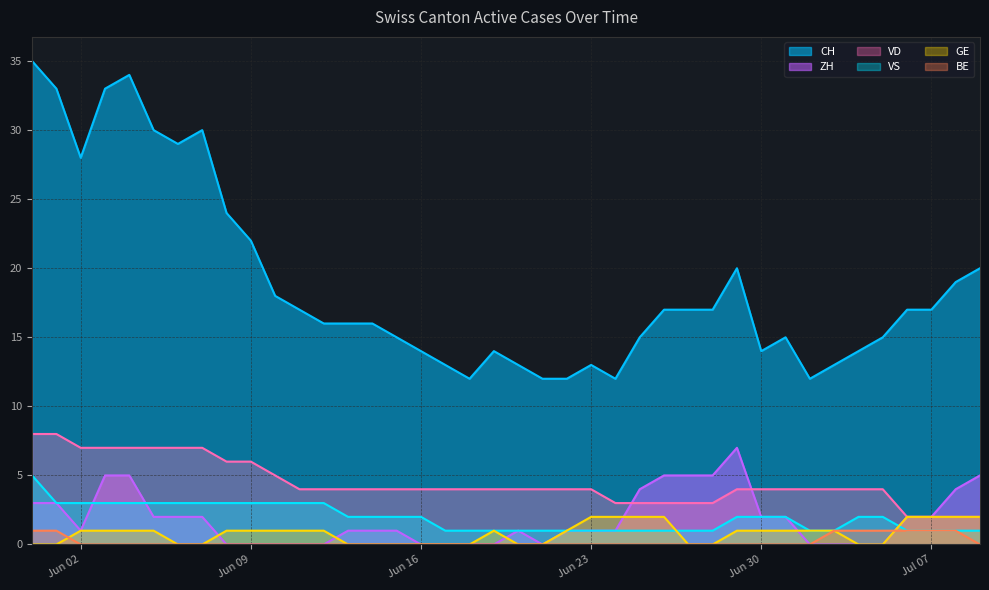

At which label does CH reach its peak?

2020-05-31